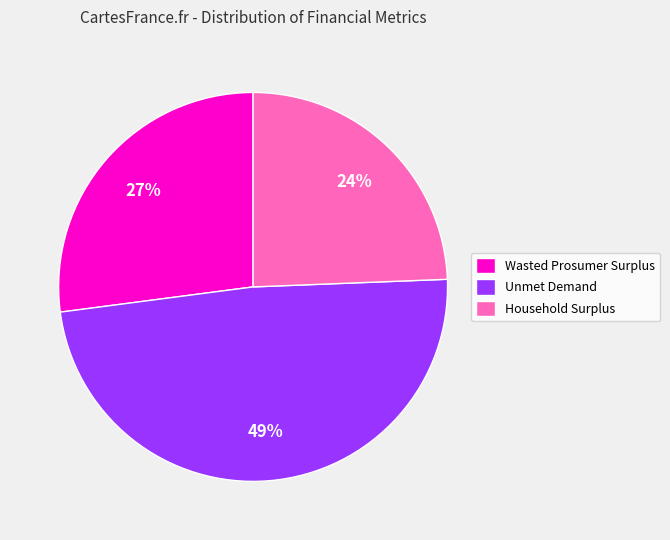

Rank the categories by value from lowest to highest.

Household Surplus, Wasted Prosumer Surplus, Unmet Demand